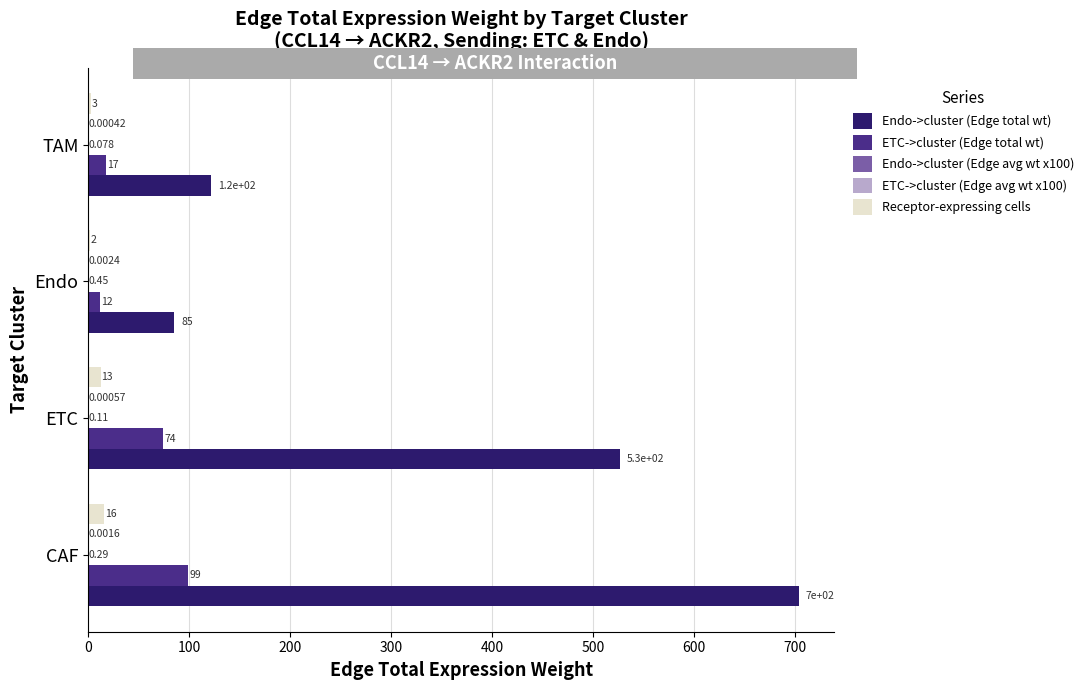

Is the value of ETC->cluster (Edge total wt) at ETC greater than the value of Endo->cluster (Edge total wt) at TAM?

No